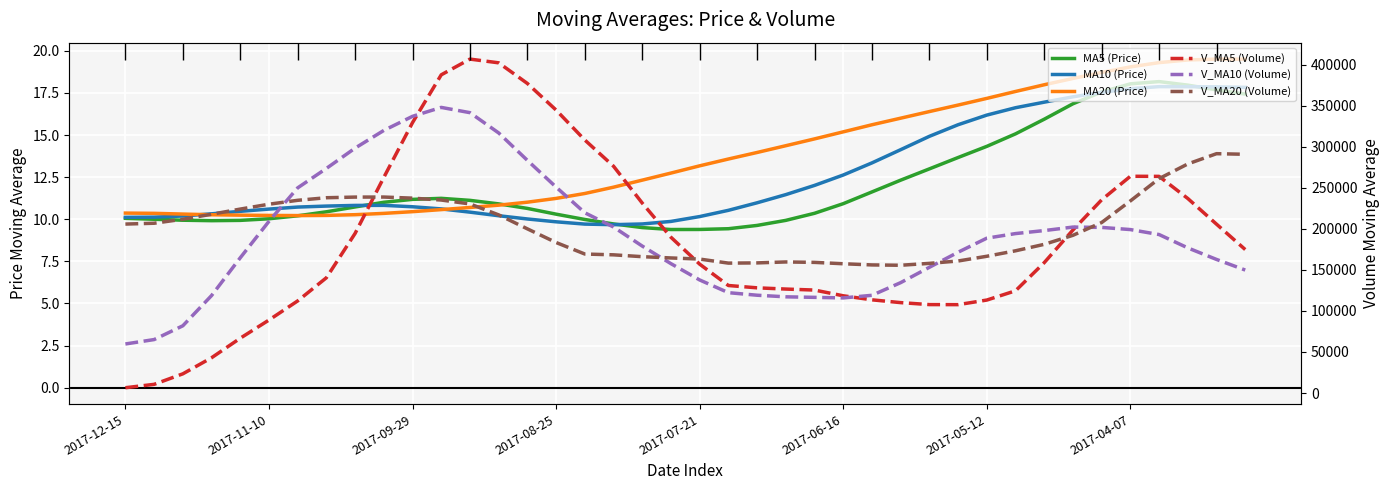

What is the difference between the maximum and minimum values in the MA10 (Price) series?

8.2